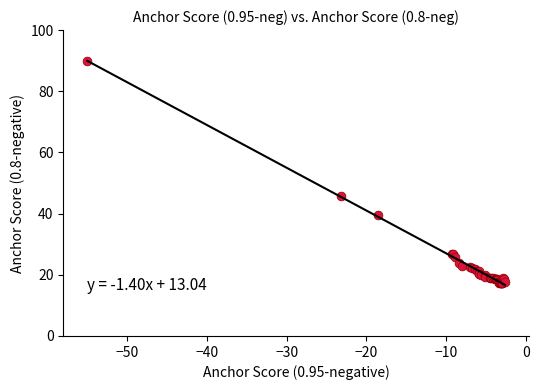

What Y value in the scatter plot is closest to 53?

45.7